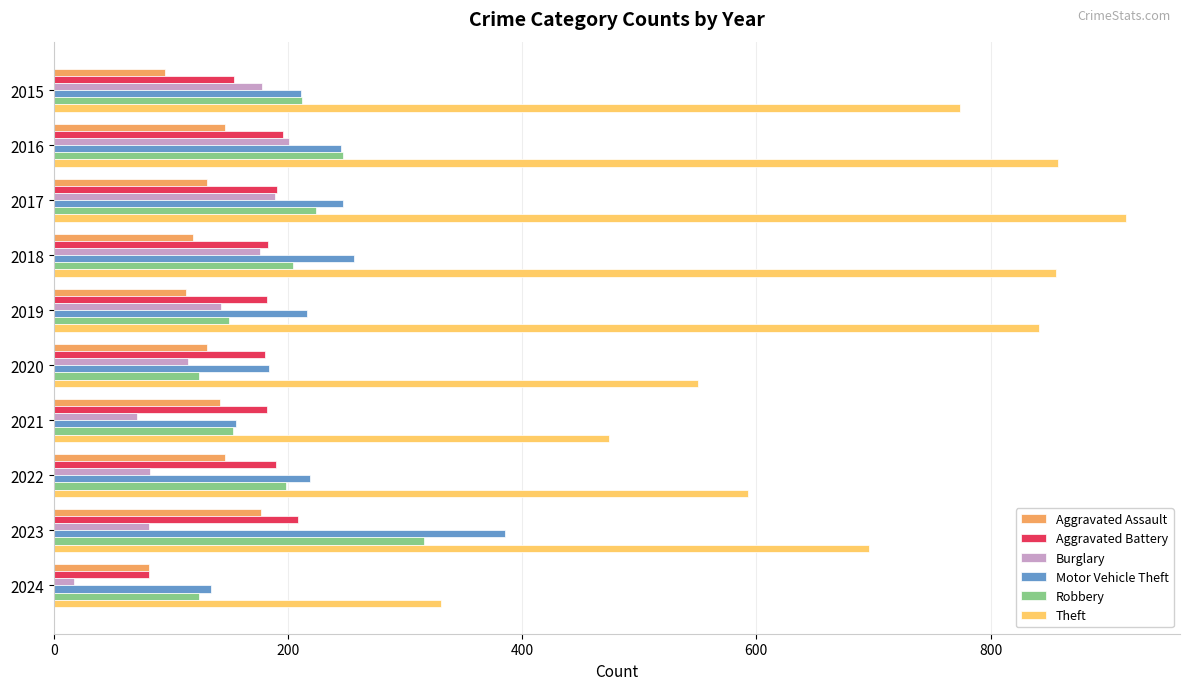

At how many categories does at least one series exceed 561?

7